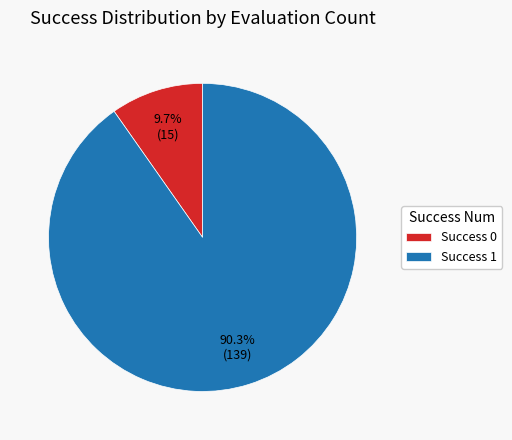

To the nearest percent, what is the difference between the largest and smallest slice percentages?

81%